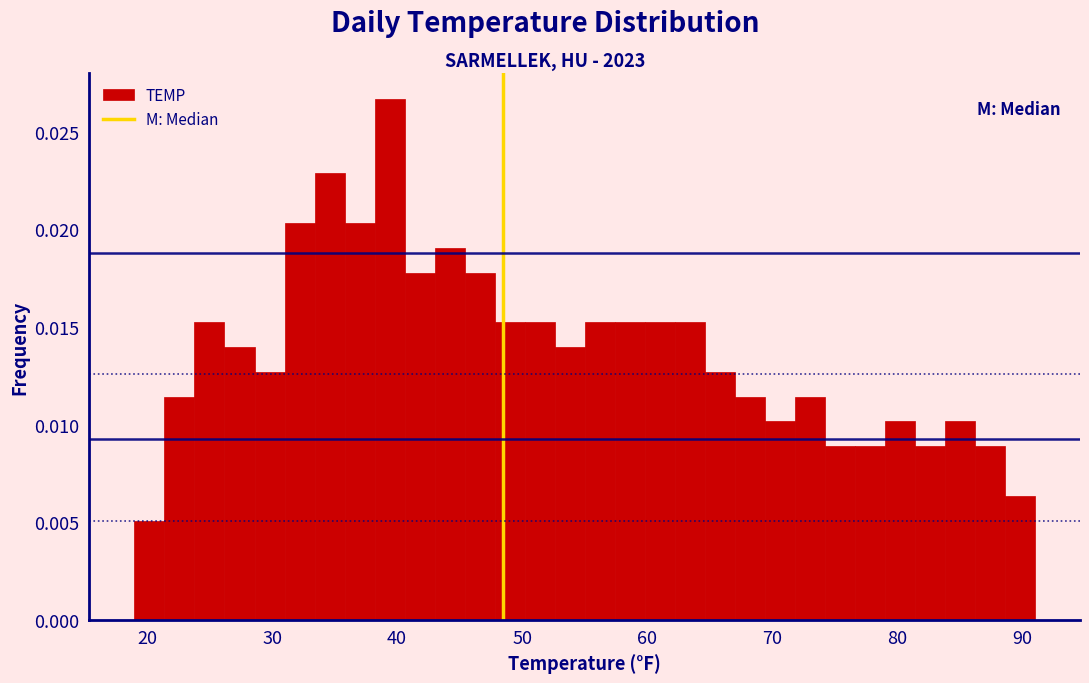

Read against the x-axis, roughly where is the centre of the tallest bar?

39